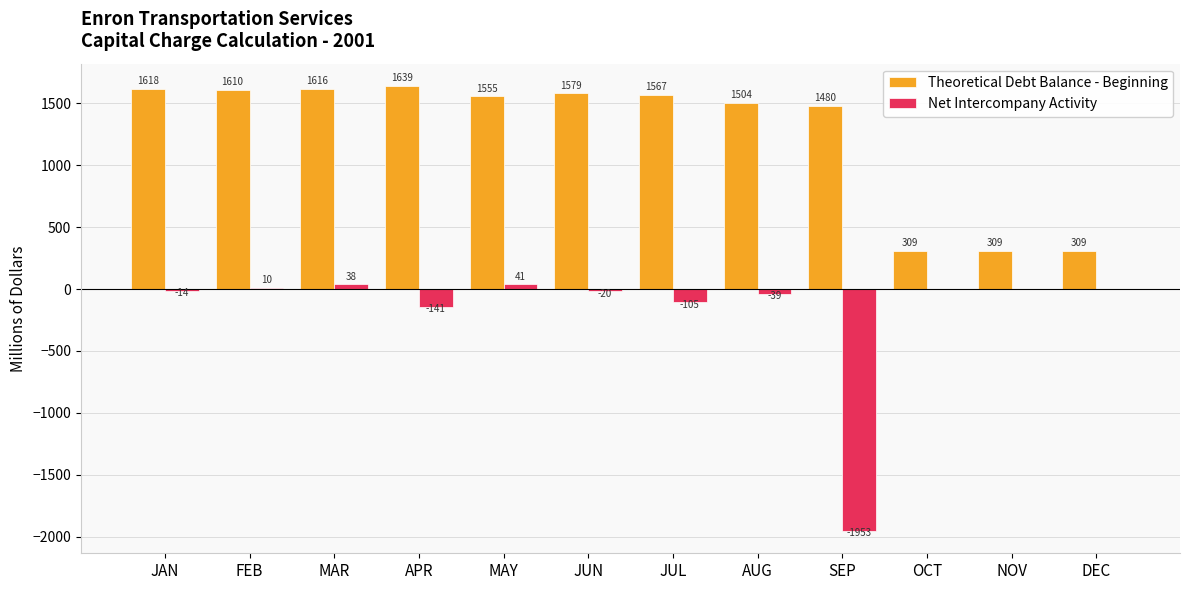

How many groups of bars are there?

12